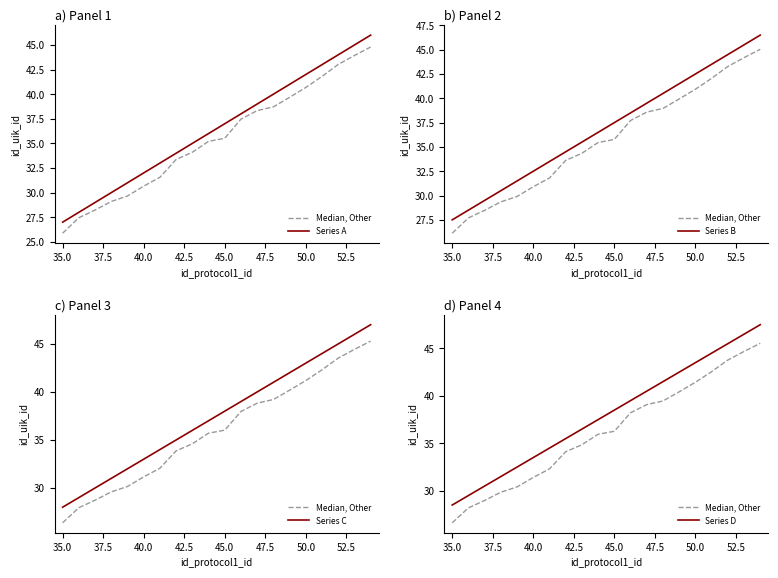

What is the value of the Series B point at the 11th from the left?

37.5